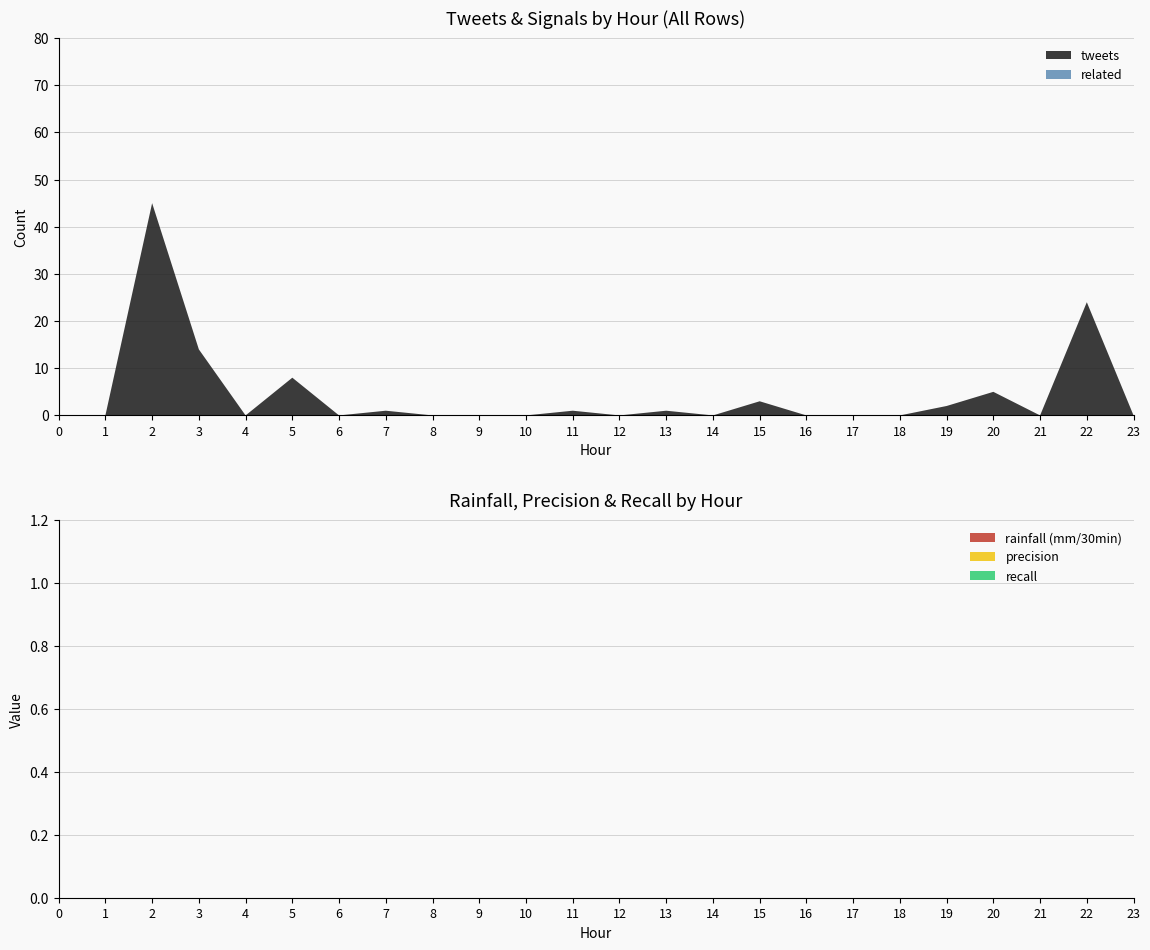

What is the maximum value for tweets?

45